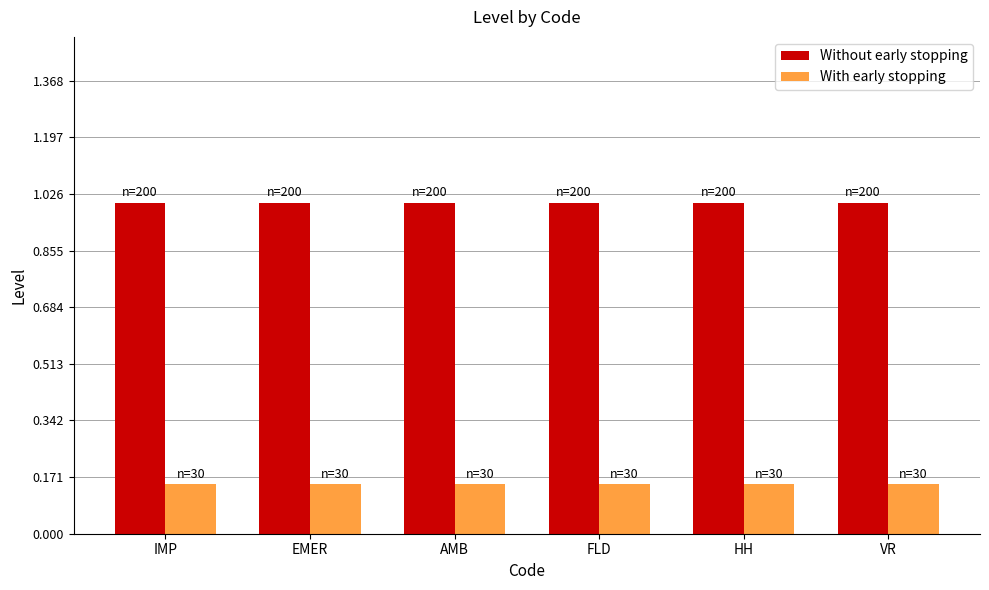

Which series has the largest total across all categories?

Without early stopping